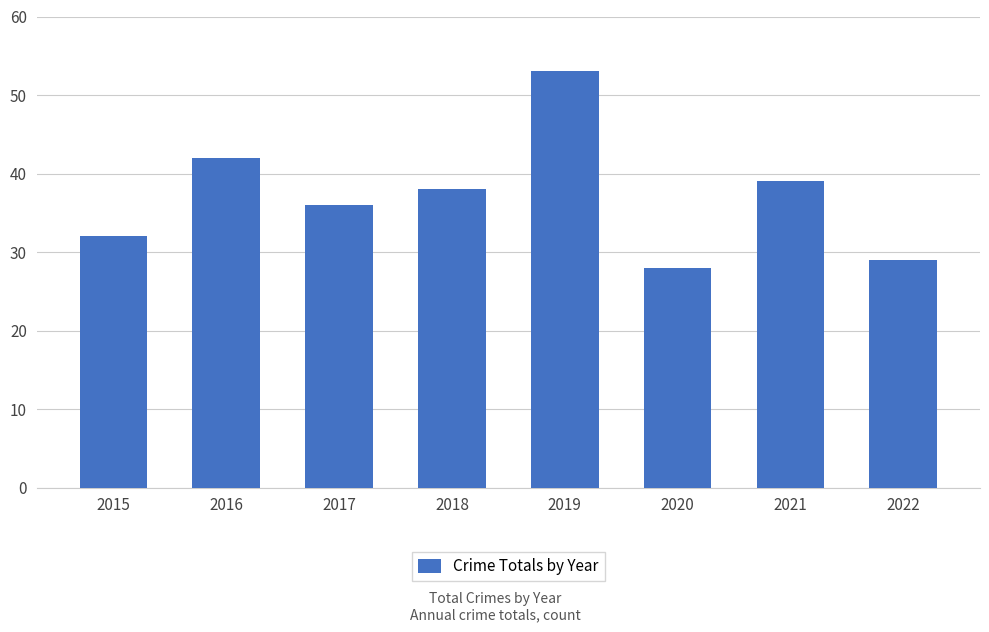

Between 2018 and 2016, which is larger?

2016